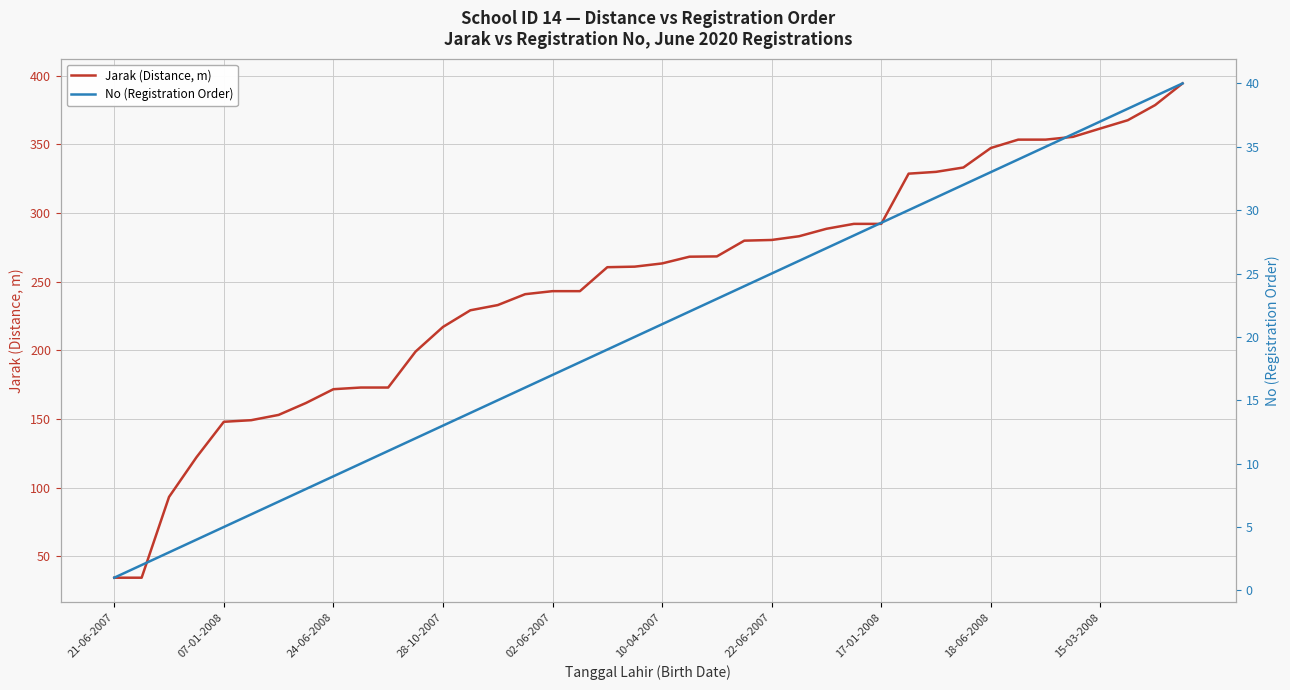

What is the minimum value for Jarak (Distance, m)?

34.5